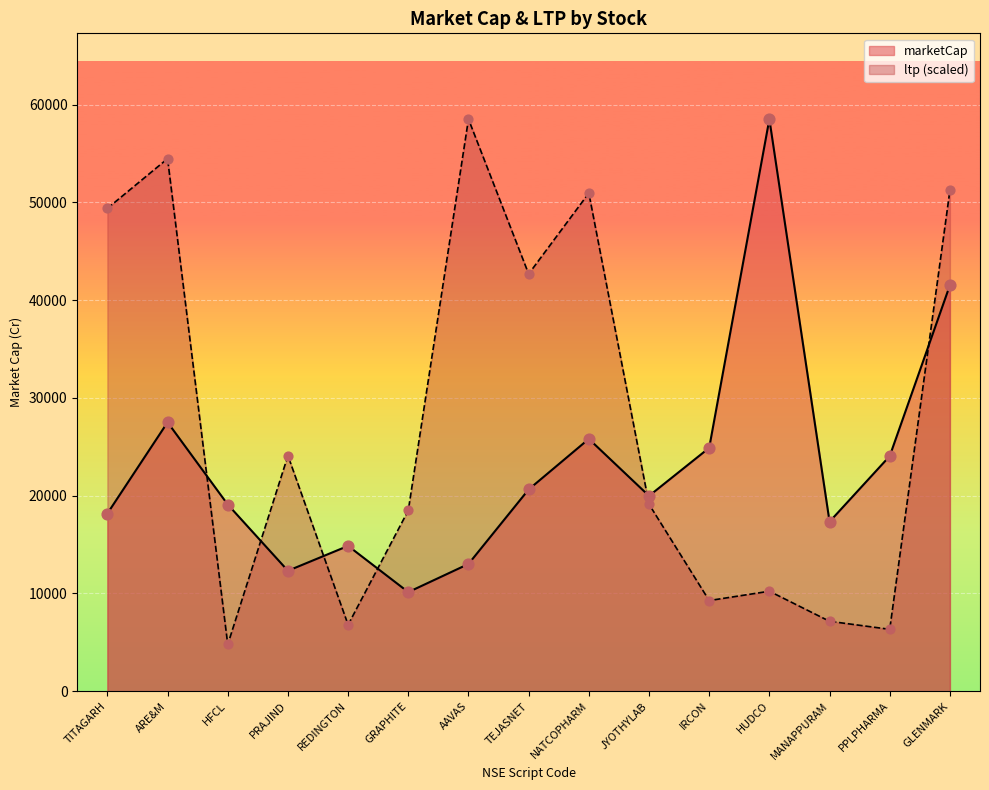

What is the total value across all series at REDINGTON?

21668.2